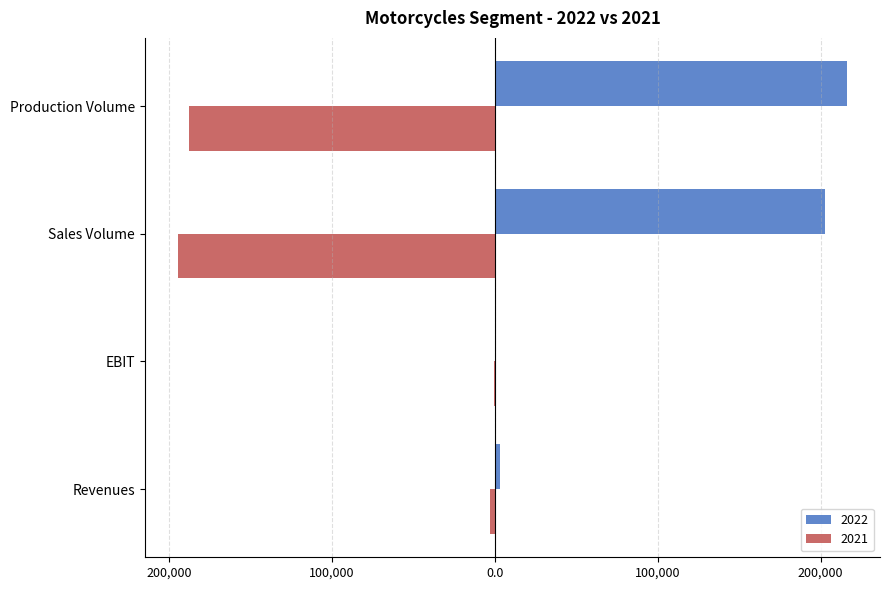

What value does the 2022 series have at Production Volume?

215932